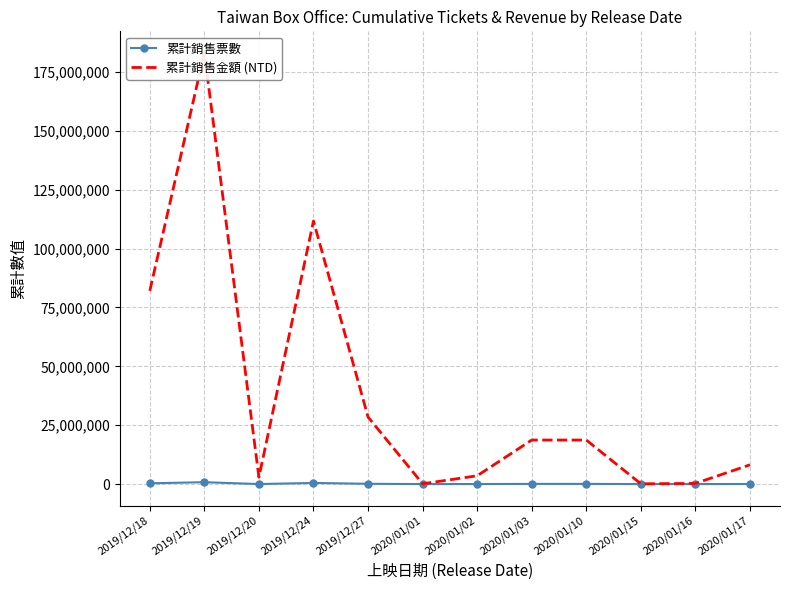

What position from the left is 2020/01/16?

11